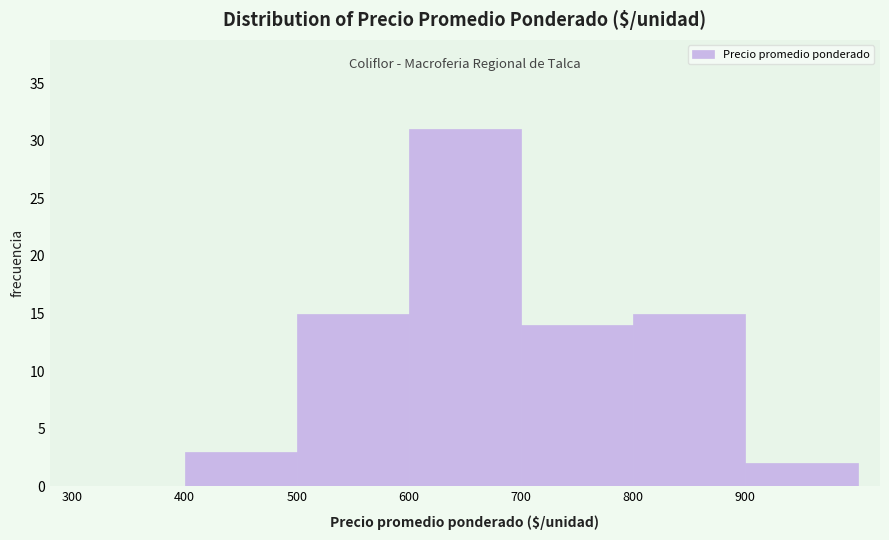

Reading left to right, transcribe this chart: for each bar, give the range it covers on the x-axis and its height. The values are not printed on the chart, so give them approximately, as read against the axis.

300 to 400: 0
400 to 500: 3
500 to 600: 15
600 to 700: 31
700 to 800: 14
800 to 900: 15
900 to 1000: 2